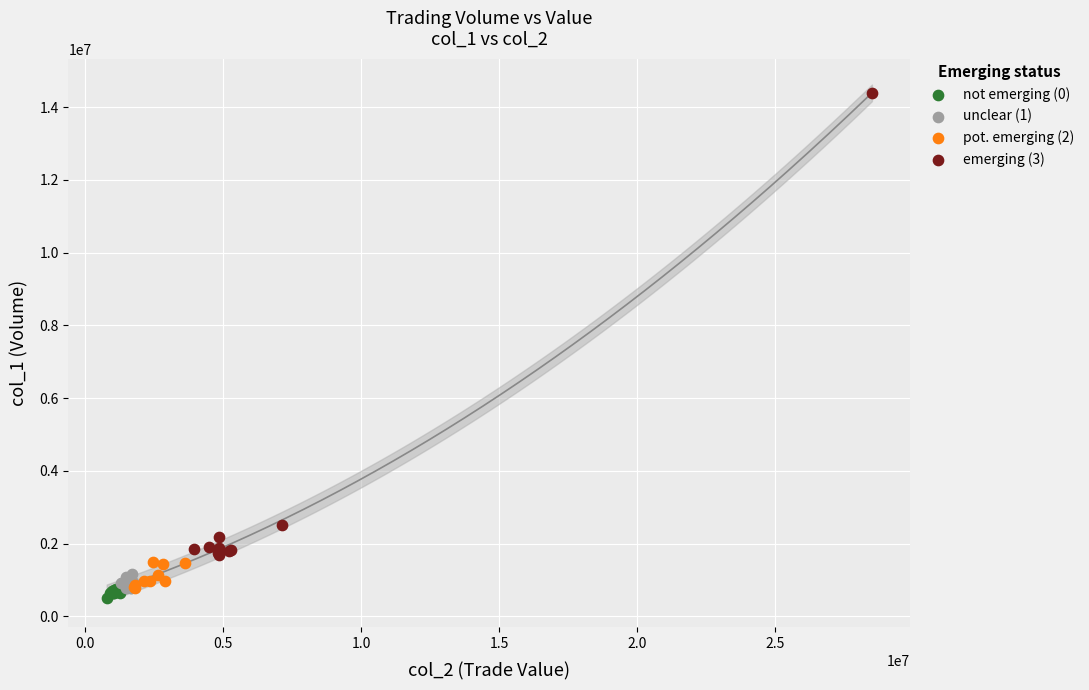

Which series has the largest Y range (max minus min)?

emerging (3)